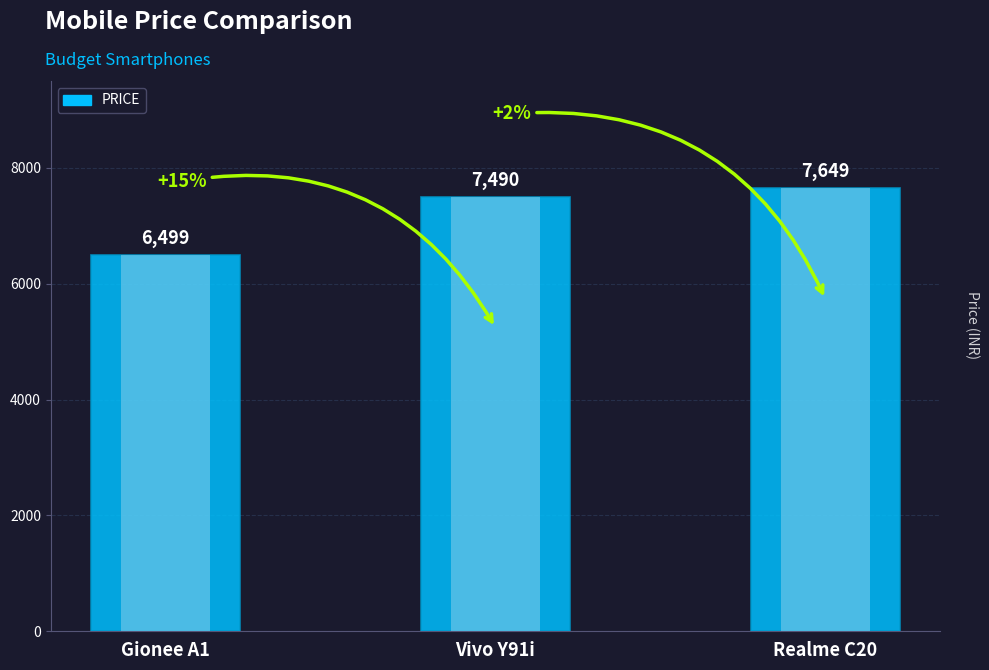

Reading left to right, what are all the values shown in this chart?

6499	7490	7649